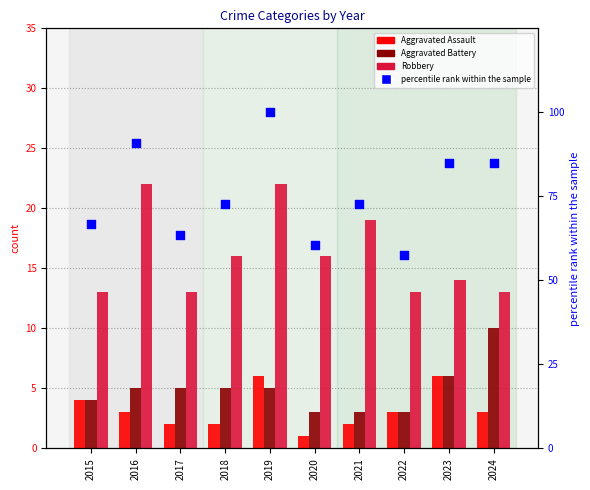

Which series contains the lowest Y value?

Aggravated Assault